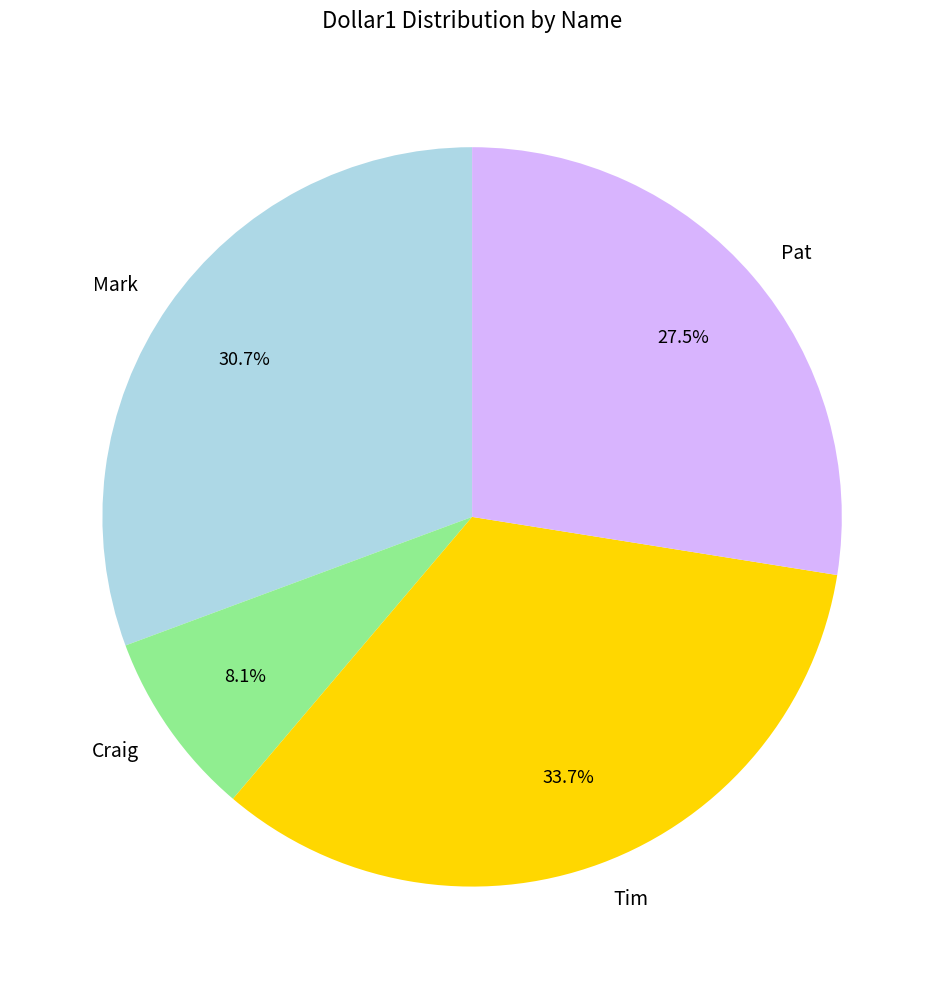

Which category has the smallest portion of the pie?

Craig